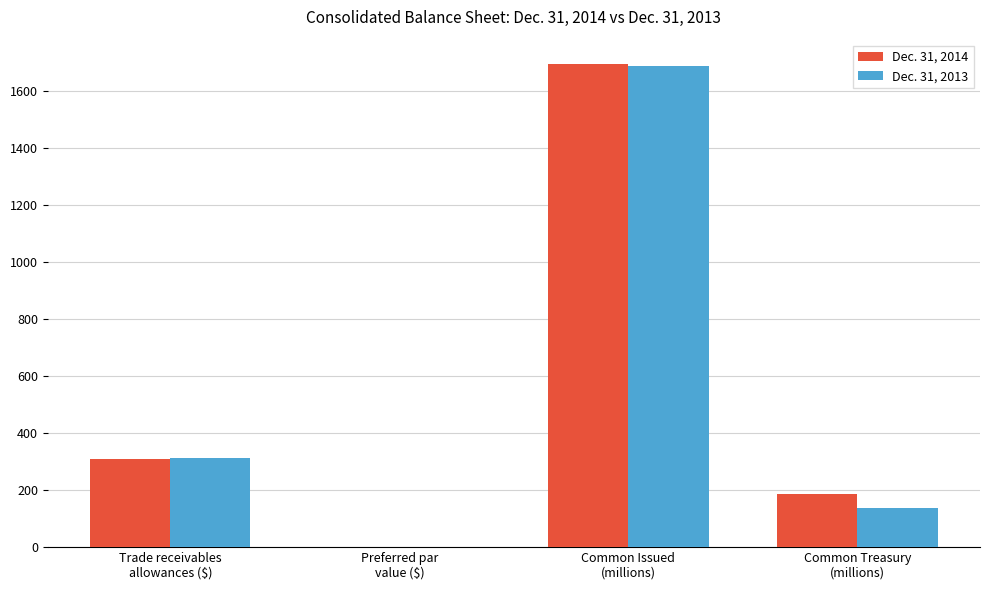

Which series changed the most between Trade receivables
allowances ($) and Common Treasury
(millions)?

Dec. 31, 2013